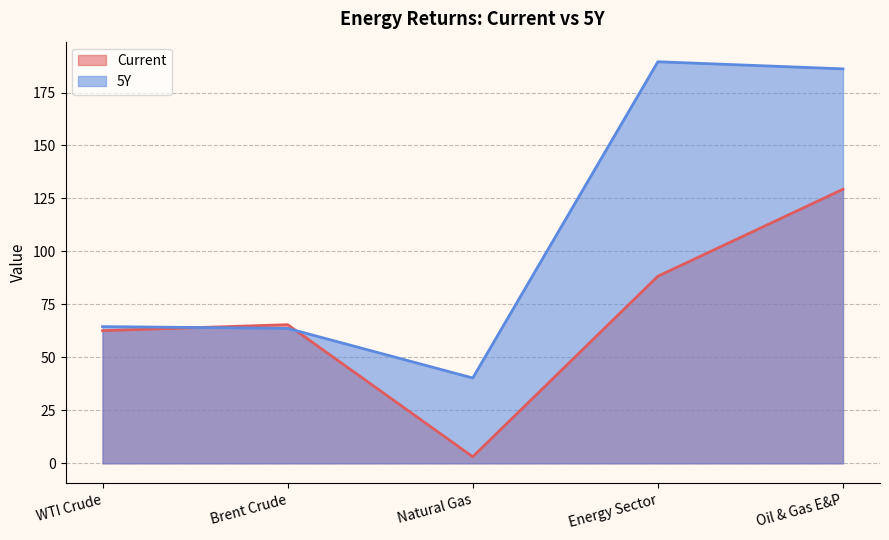

Between Brent Crude and Energy Sector, which series saw the biggest shift?

5Y